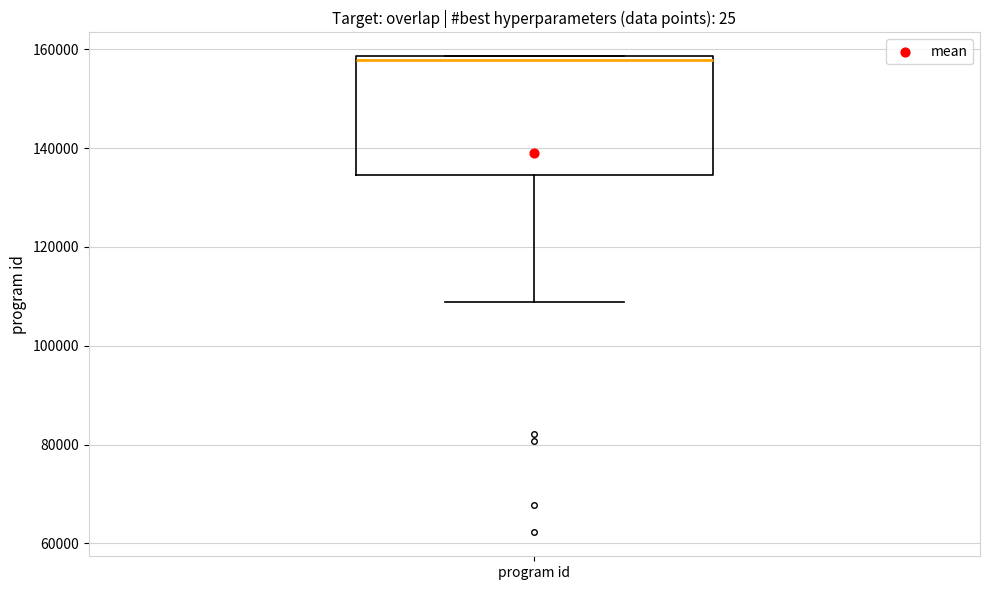

Transcribe this box plot: give where the median line is, the range the box spans, and where the two whiskers end, as read against the y-axis. The values are not printed on the chart, so give them approximately, as read against the axis.

median 158000 (just below the box's upper edge), box 134000 to 158000, whiskers 108000 to 158000